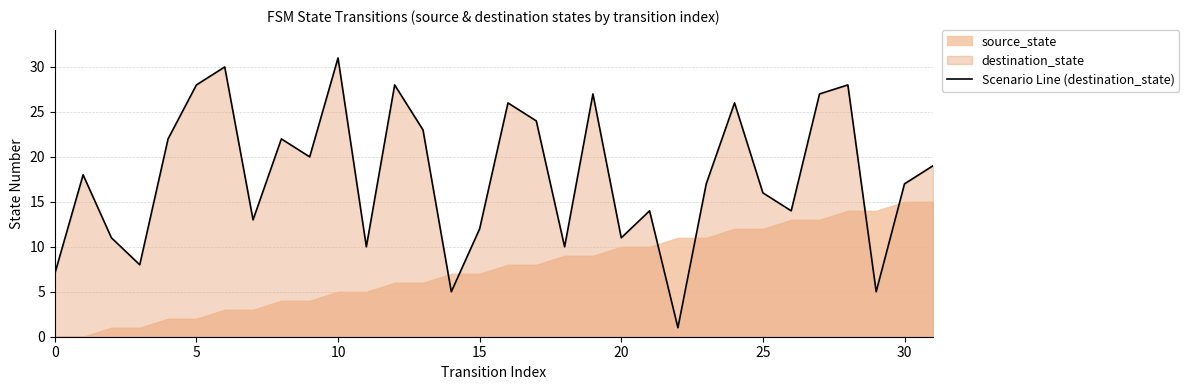

The value at 10 is 49. True or false?

False